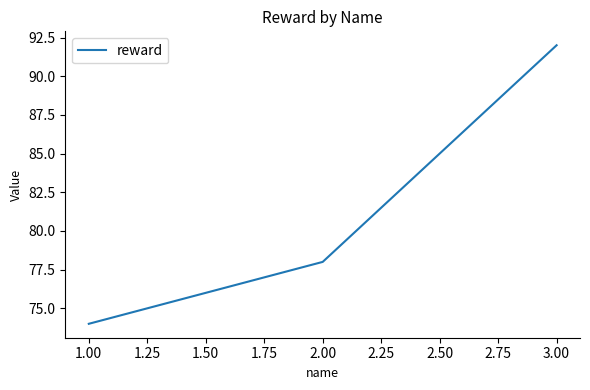

What is the change in value from 1.00 to 3.00?

+18